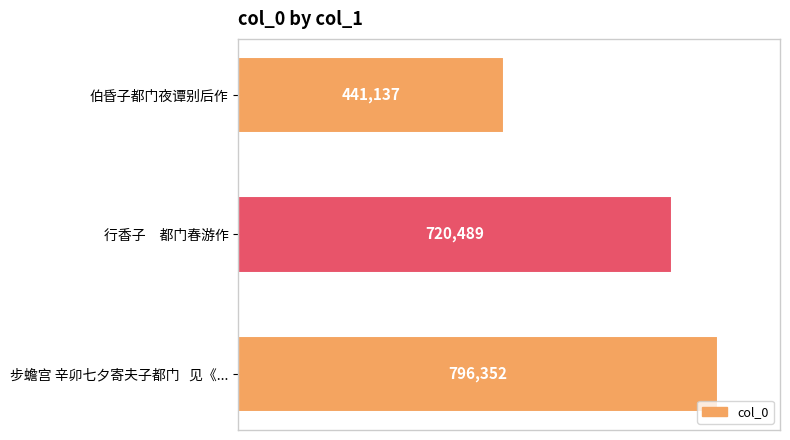

Approximately how many times larger is the value at 步蟾宫 辛卯七夕寄夫子都门   见《... compared to 行香子　都门春游作?

1.1